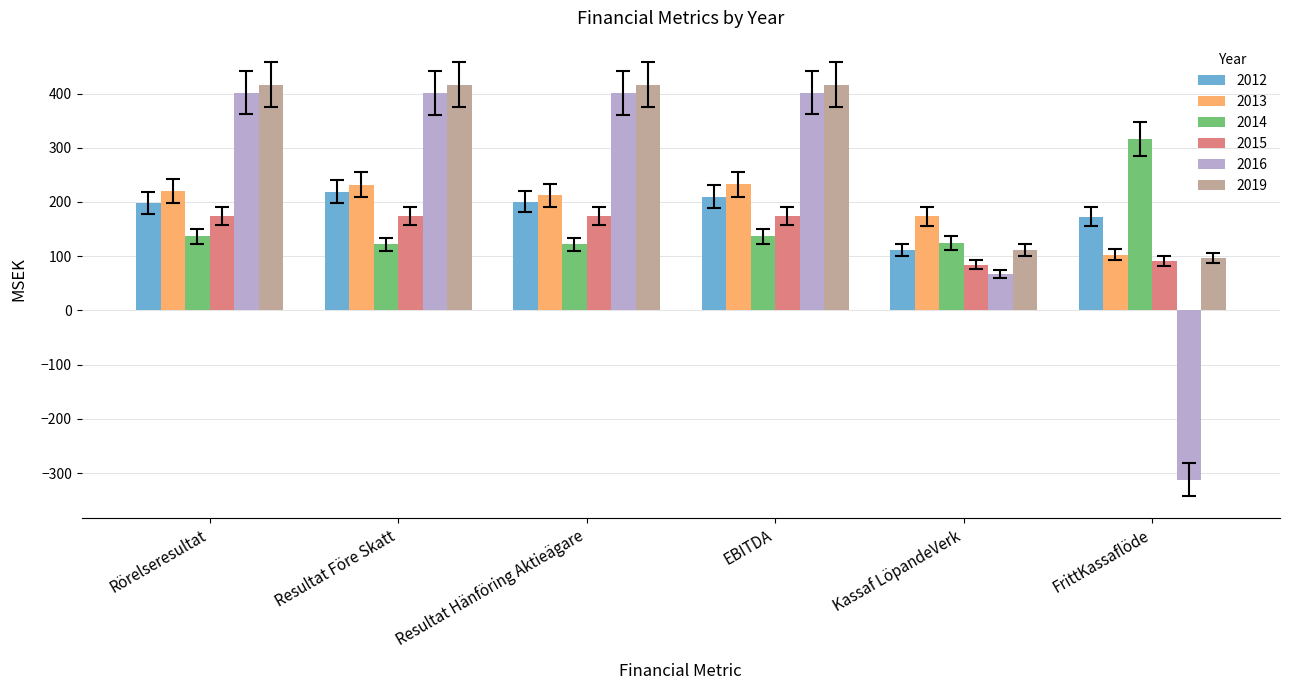

Is the value of 2019 at EBITDA greater than the value of 2012 at FrittKassaflöde?

Yes